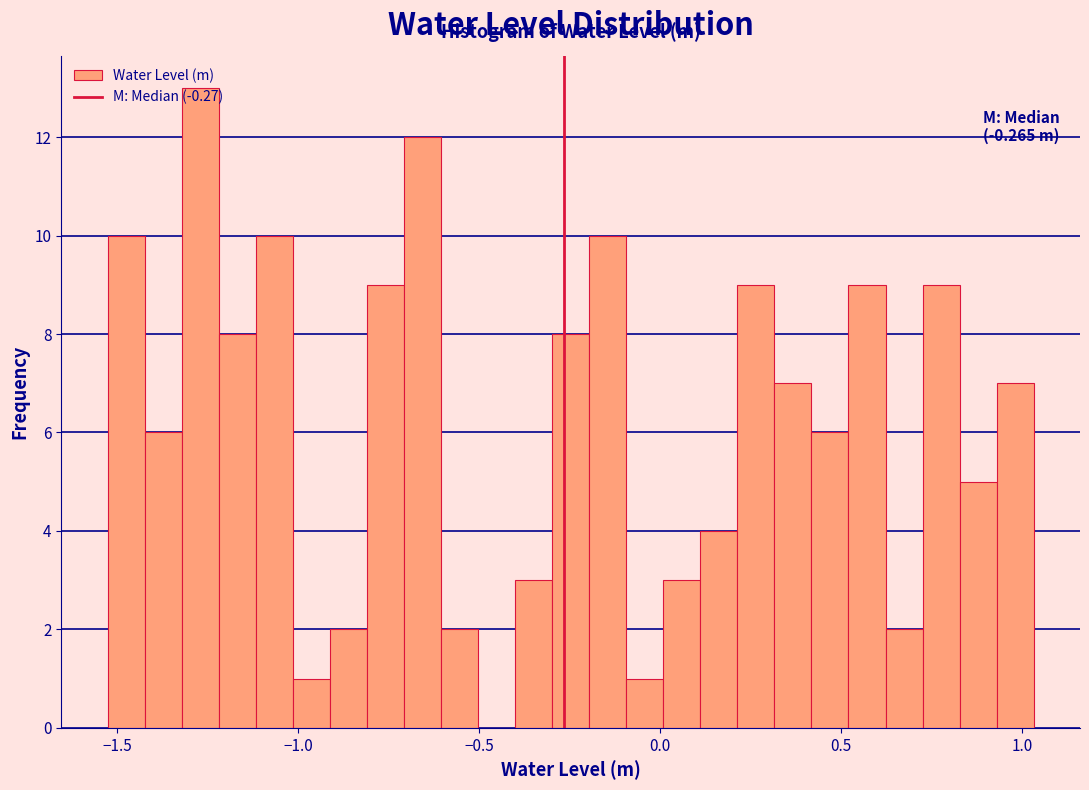

Read against the x-axis, roughly where is the centre of the tallest bar?

-1.25